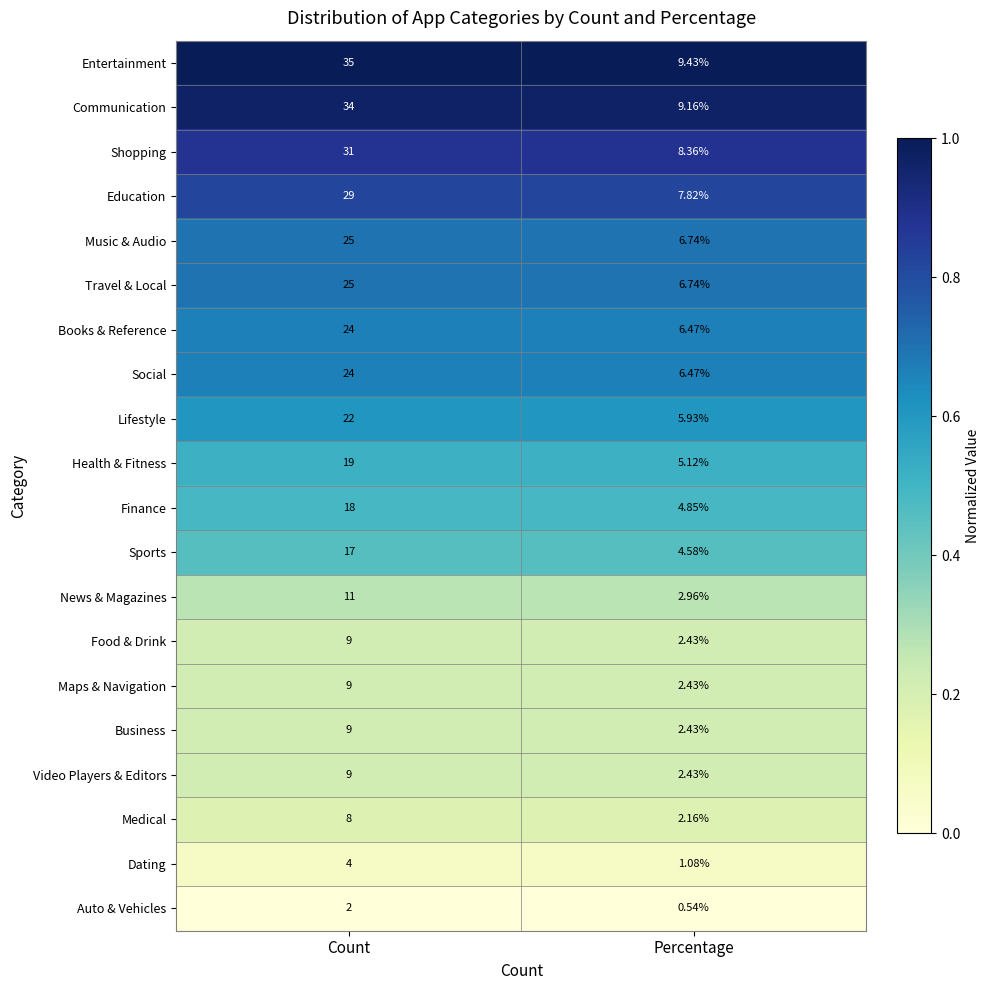

Which series changed the most between Count and Percentage?

Entertainment